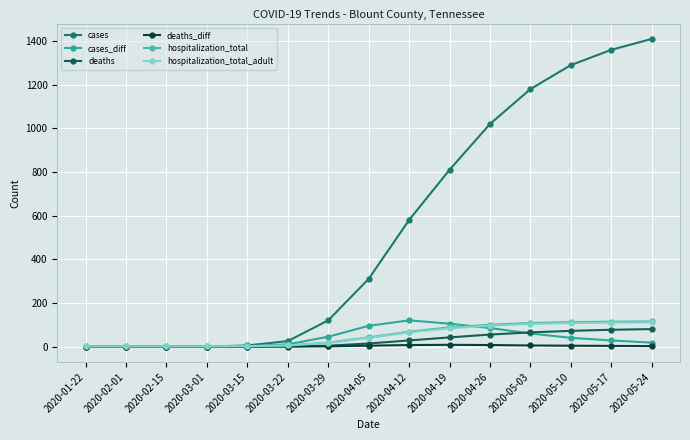

Rank the series by their maximum value, from lowest to highest.

deaths_diff, deaths, hospitalization_total_adult, hospitalization_total, cases_diff, cases